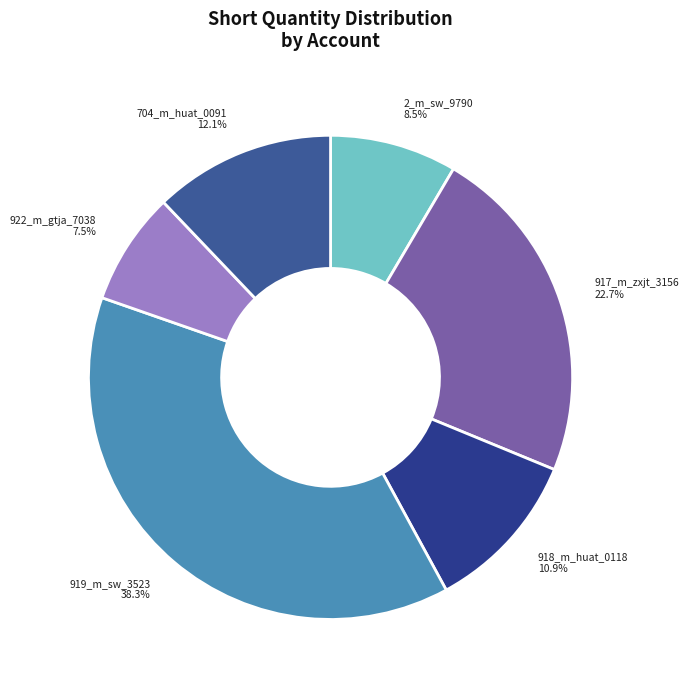

Approximately how many times larger is the value at 918_m_huat_0118 compared to 917_m_zxjt_3156?

0.5